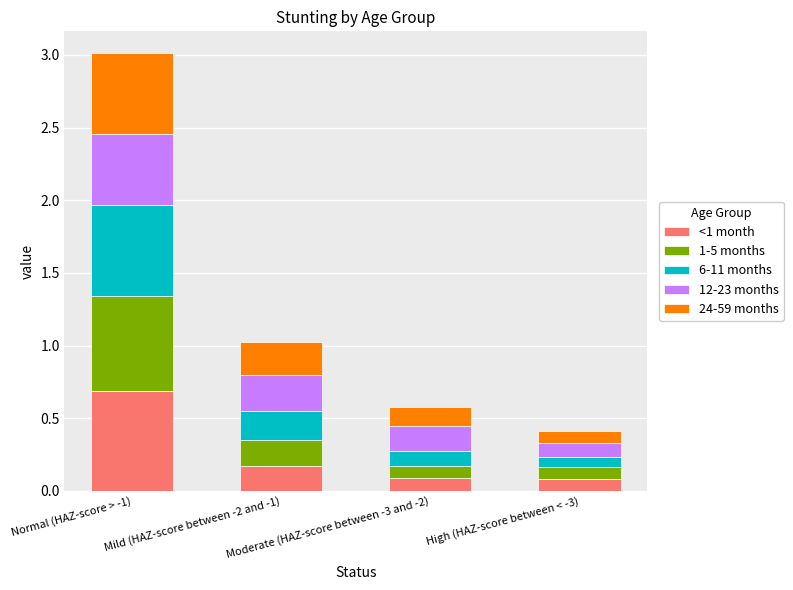

Are the bars horizontal?

No